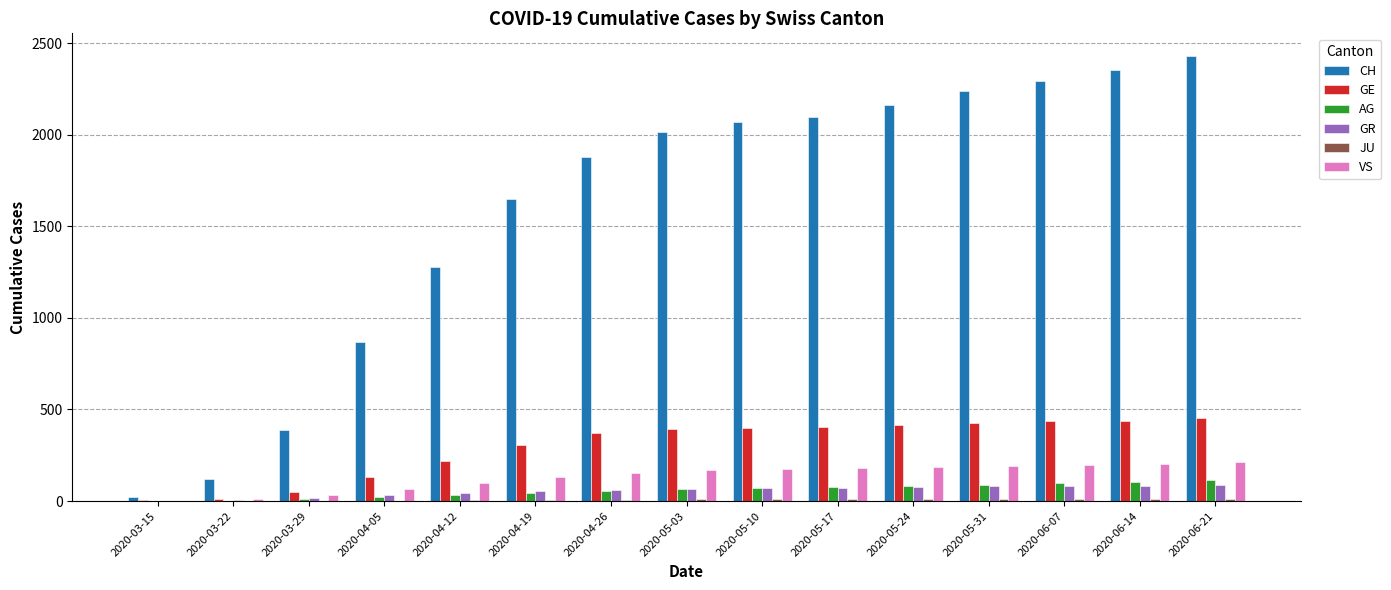

Is it true that VS equals 31 at 2020-03-29?

True